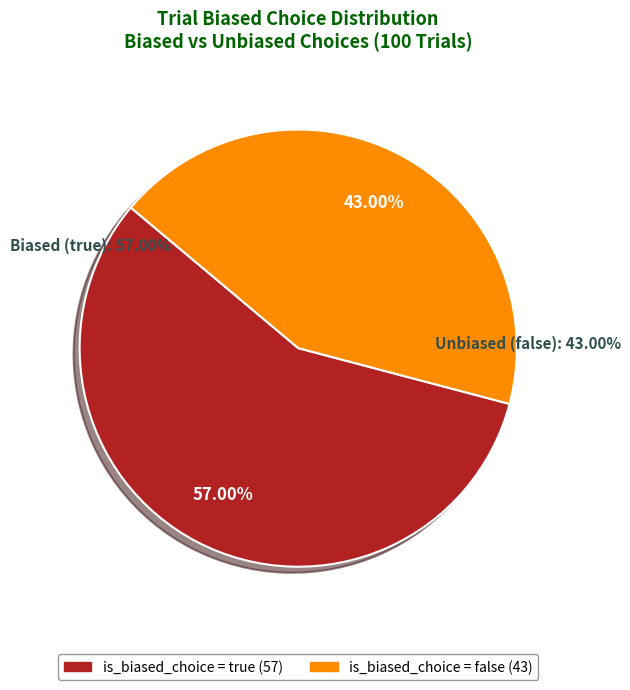

Between false and true, which is larger?

true